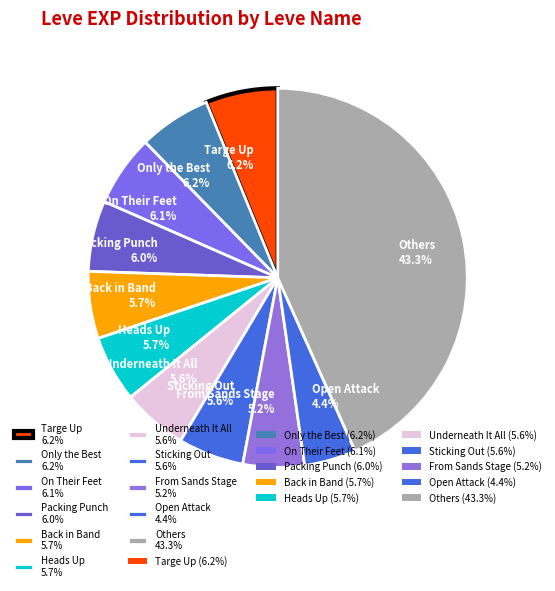

To the nearest percent, what is the difference between the largest and smallest slice percentages?

39%